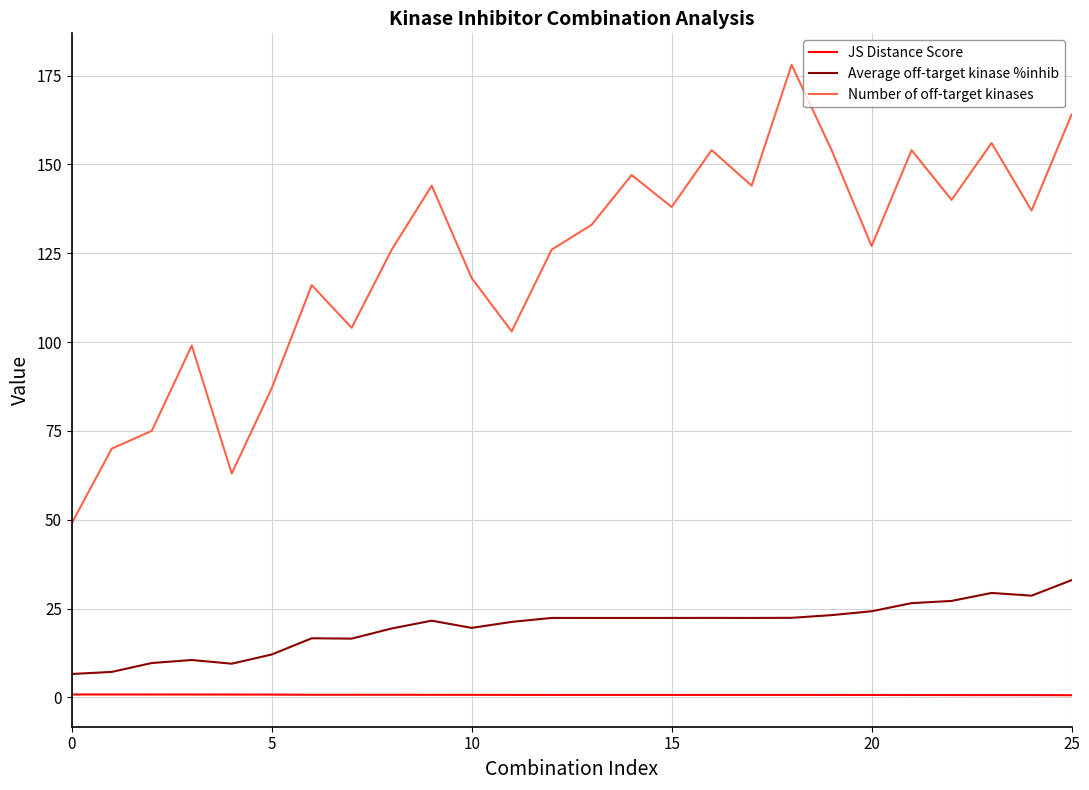

True or false: Number of off-target kinases and Average off-target kinase %inhib cross at least once.

False